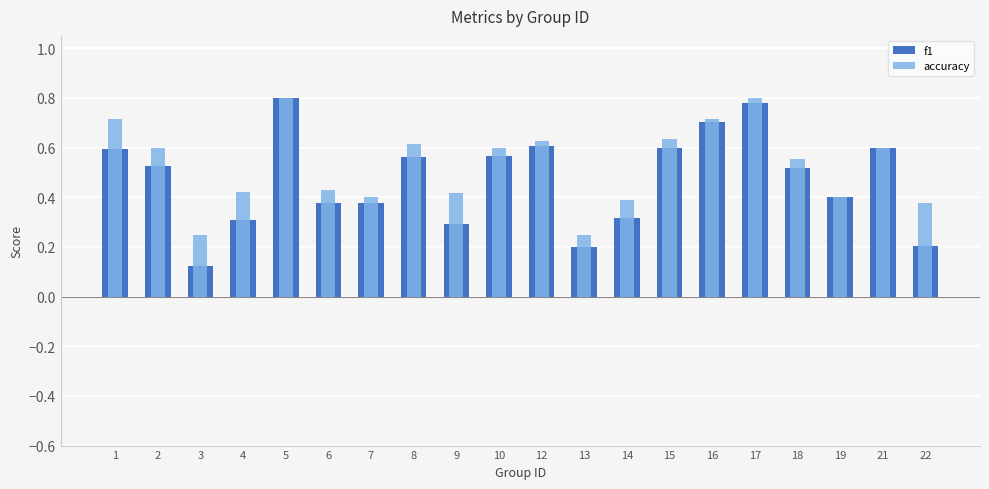

Rank the categories by f1 value from highest to lowest.

5, 17, 16, 12, 21, 15, 1, 10, 8, 2, 18, 19, 6, 7, 14, 4, 9, 22, 13, 3